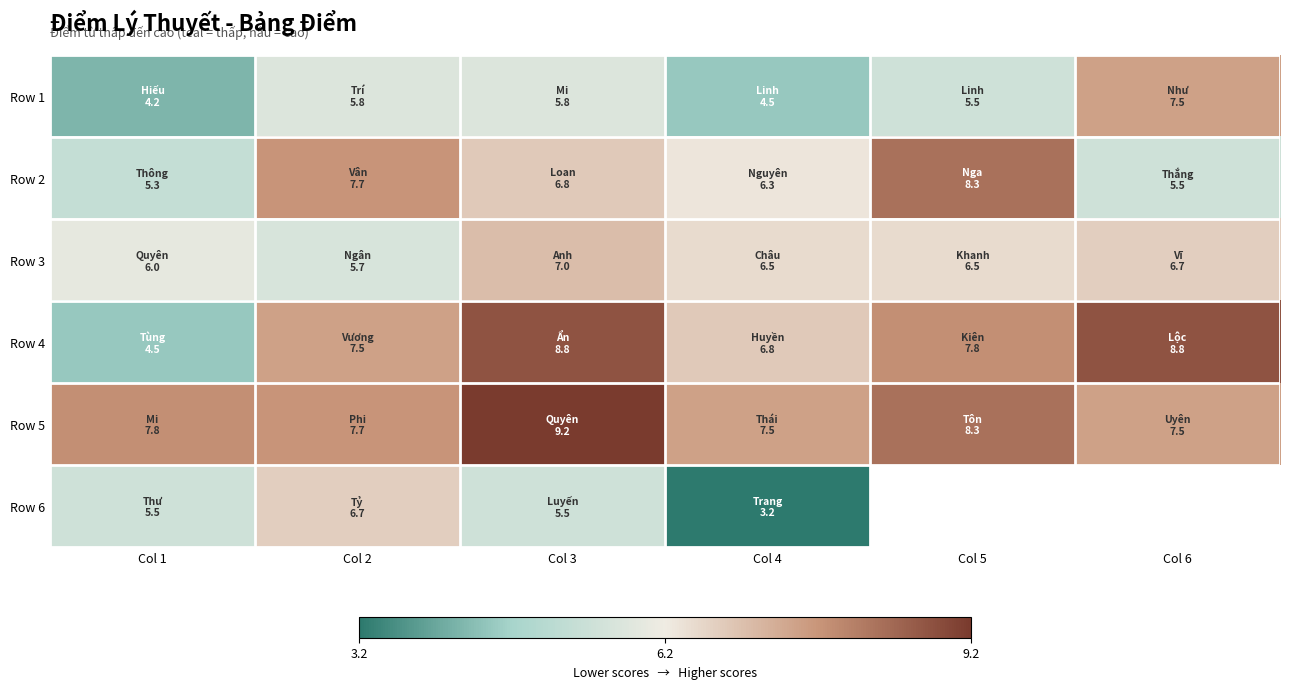

Is the value of Row 1 at Col 5 greater than the value of Row 2 at Col 4?

No